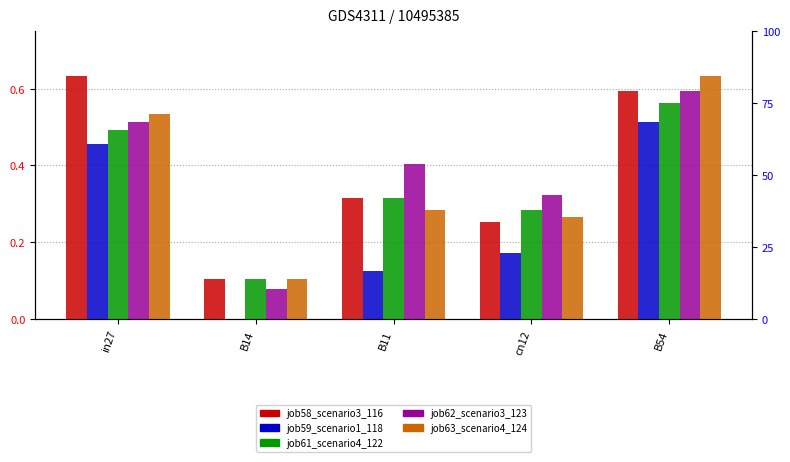

How many job63_scenario4_124 values are between 0 and 1?

5